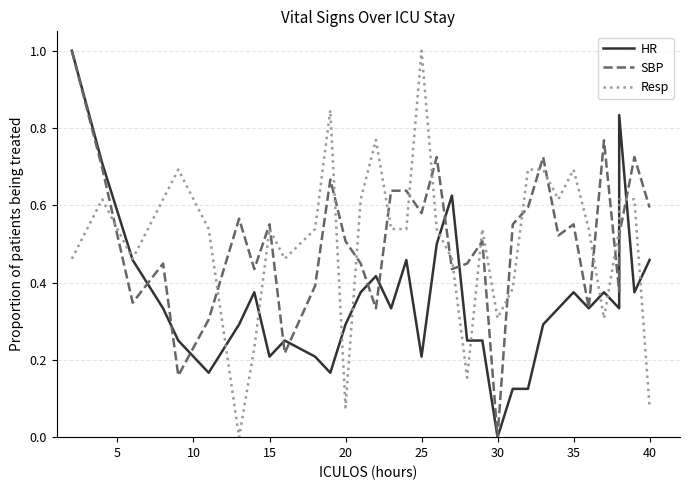

True or false: Resp has a value of 0.1 at 40.

False